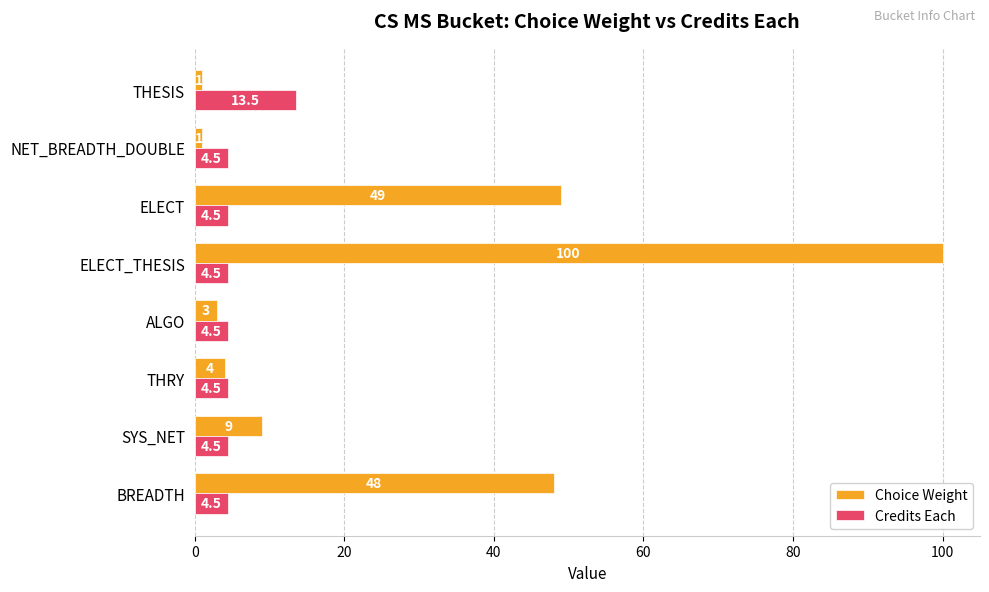

The value of Credits Each at SYS_NET is 4.5. True or false?

True